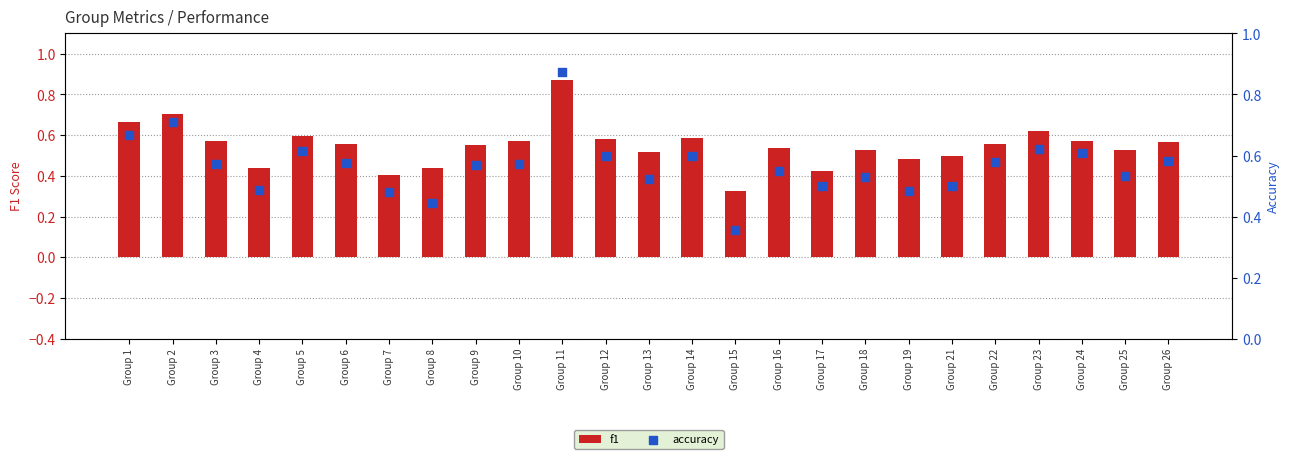

Which series reaches the minimum Y coordinate?

f1